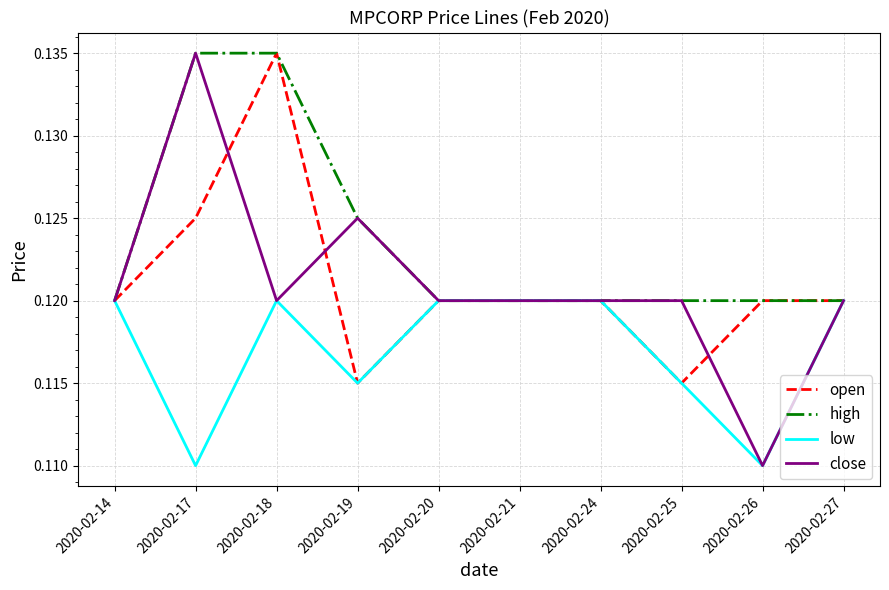

What is the total value across all series at 2020-02-17?

0.5